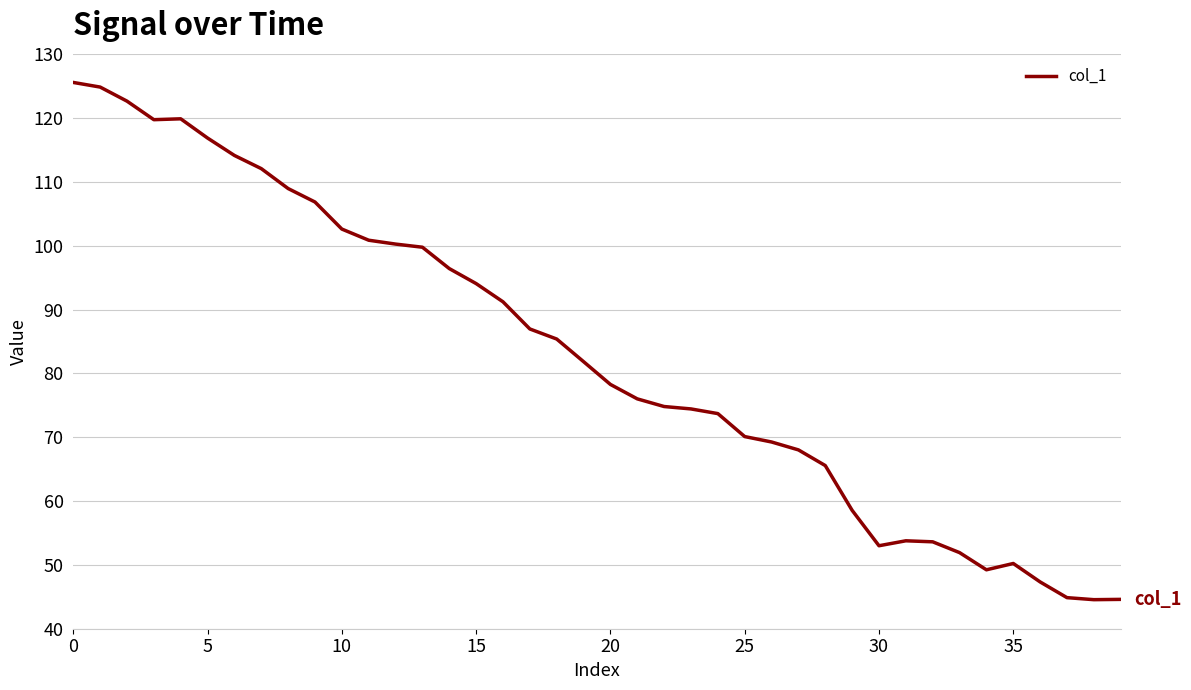

What is the smallest value displayed?

44.6